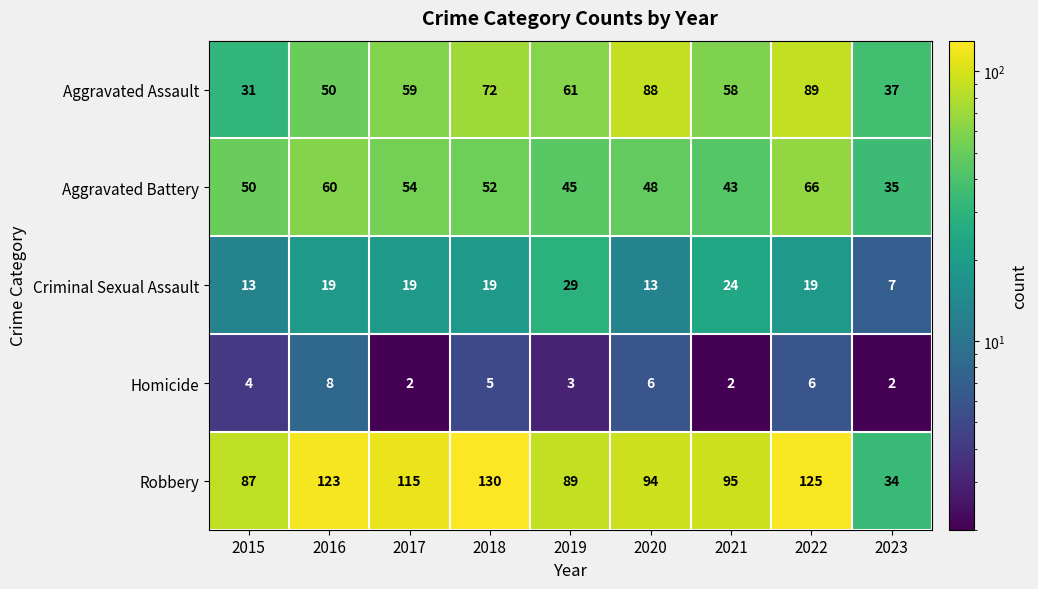

Between 2016 and 2019, which series saw the biggest shift?

Robbery